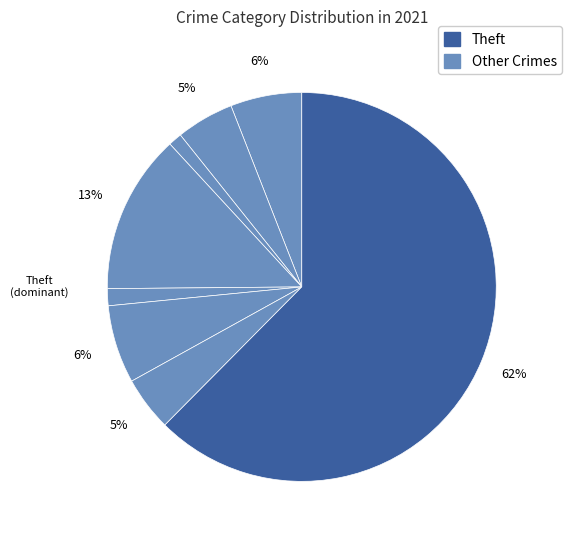

To the nearest percent, what is the average slice percentage?

11%